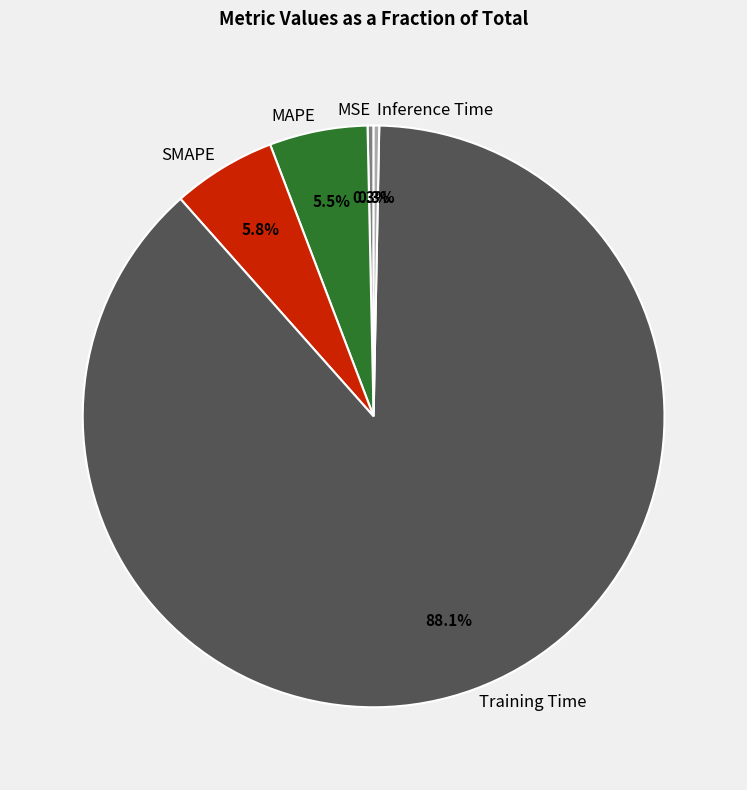

True or false: MAPE accounts for 11% of the total.

False